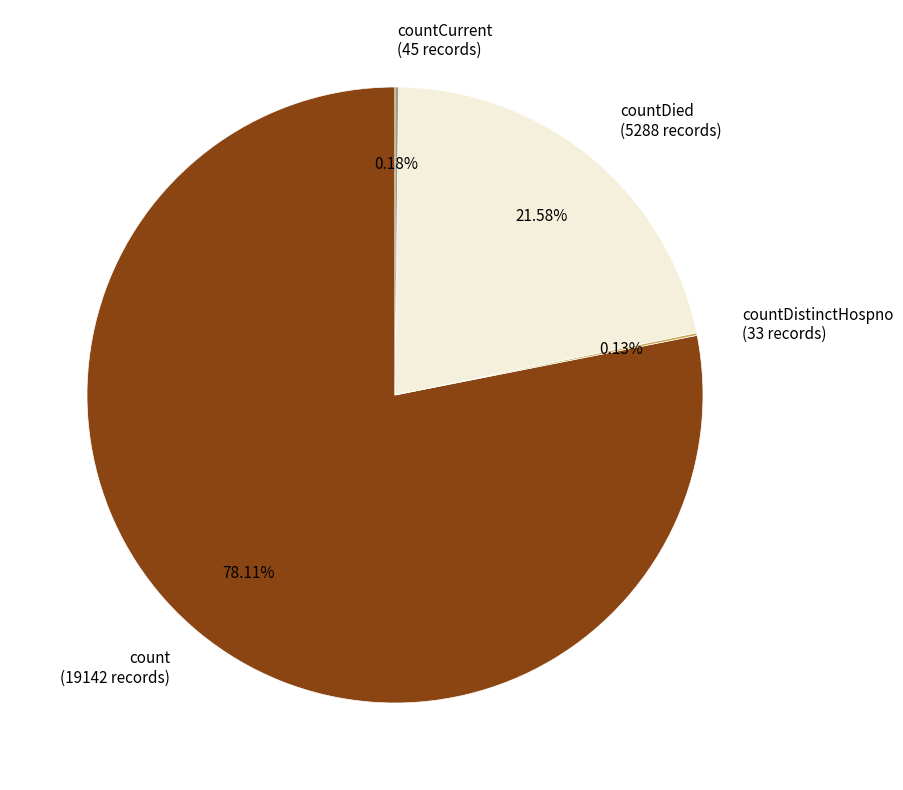

Combined, do count (19142 records) and countDied (5288 records) account for over 50%?

Yes